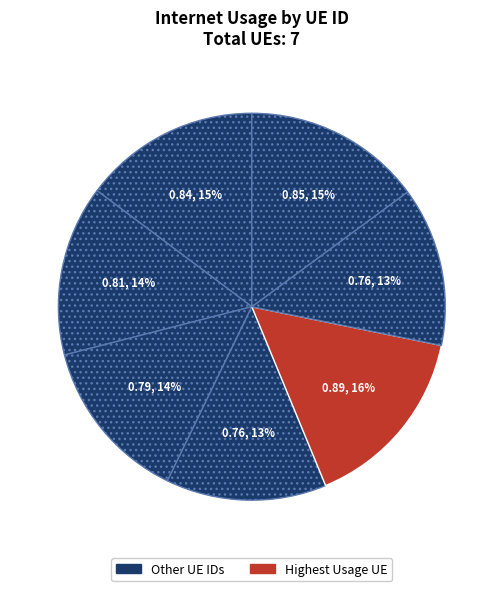

To the nearest percent, what is the average slice percentage?

14%